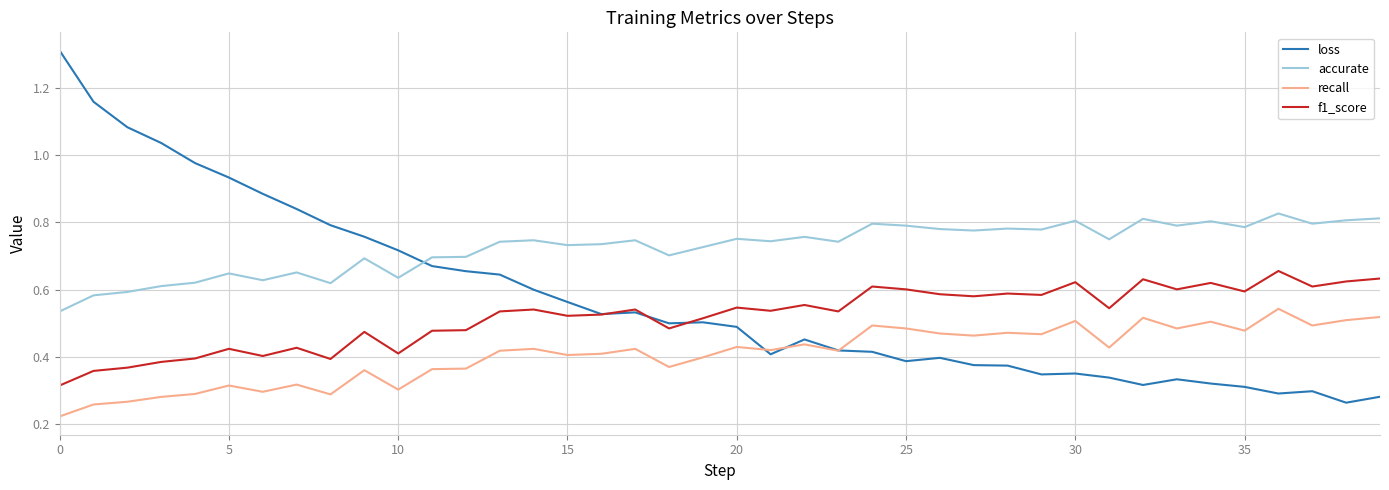

How many times do accurate and loss cross each other?

1